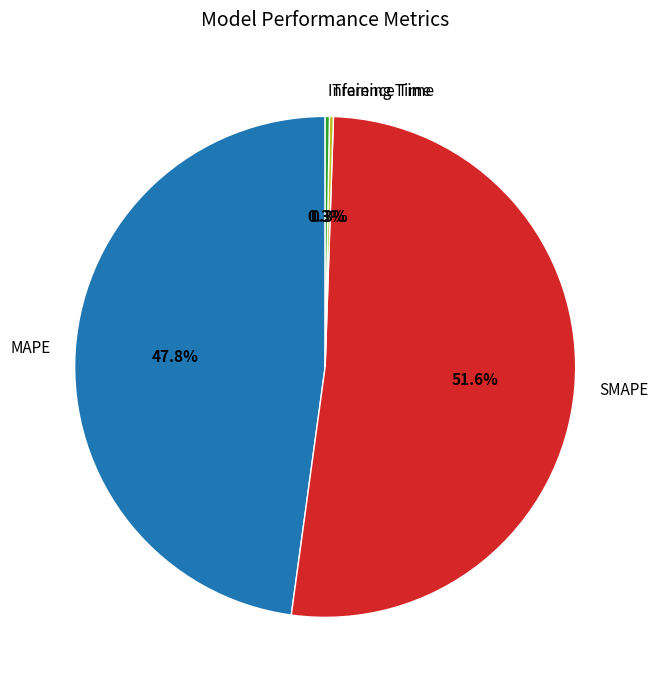

Does any single category account for the majority?

Yes